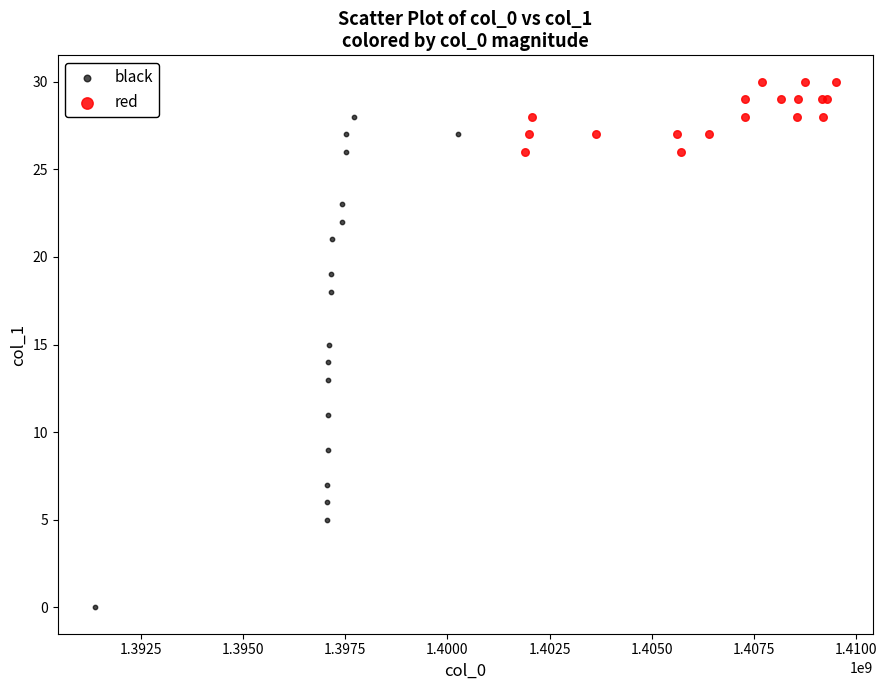

Which series reaches the maximum Y coordinate?

red